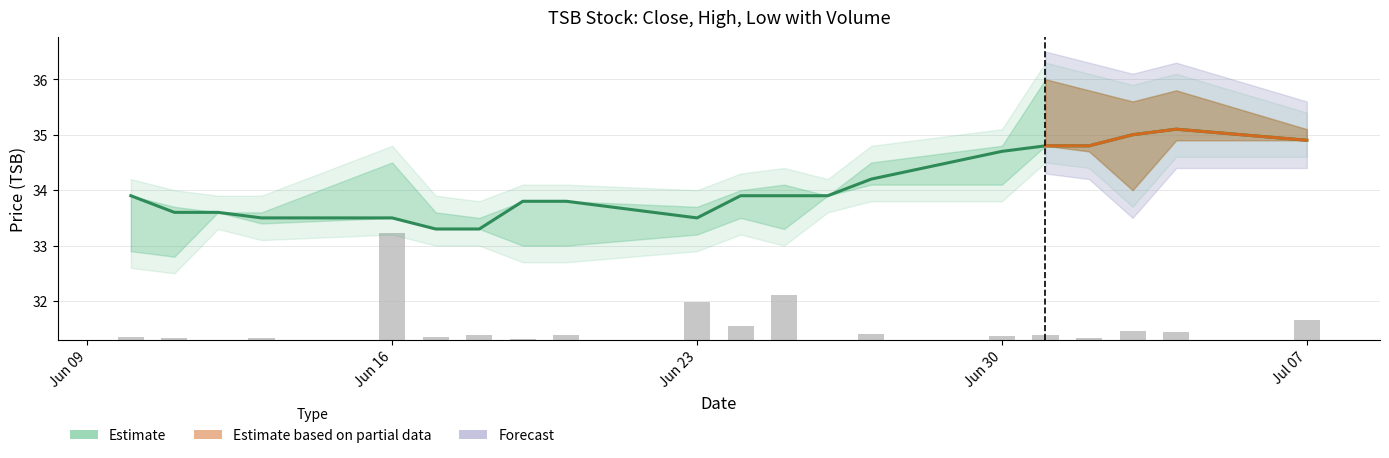

What is the difference between the second highest and second lowest values in the close series?

1.7